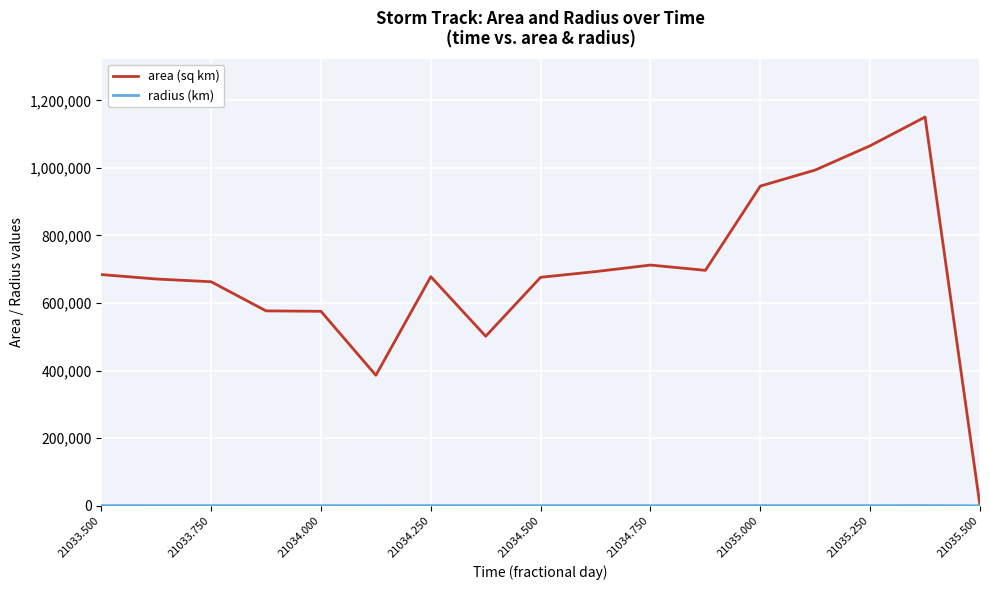

What is the maximum value shown in the chart?

1150625.0